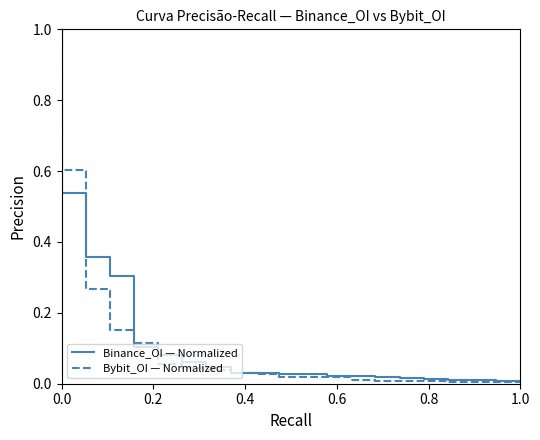

Which series has the widest spread of values?

Bybit_OI — Normalized